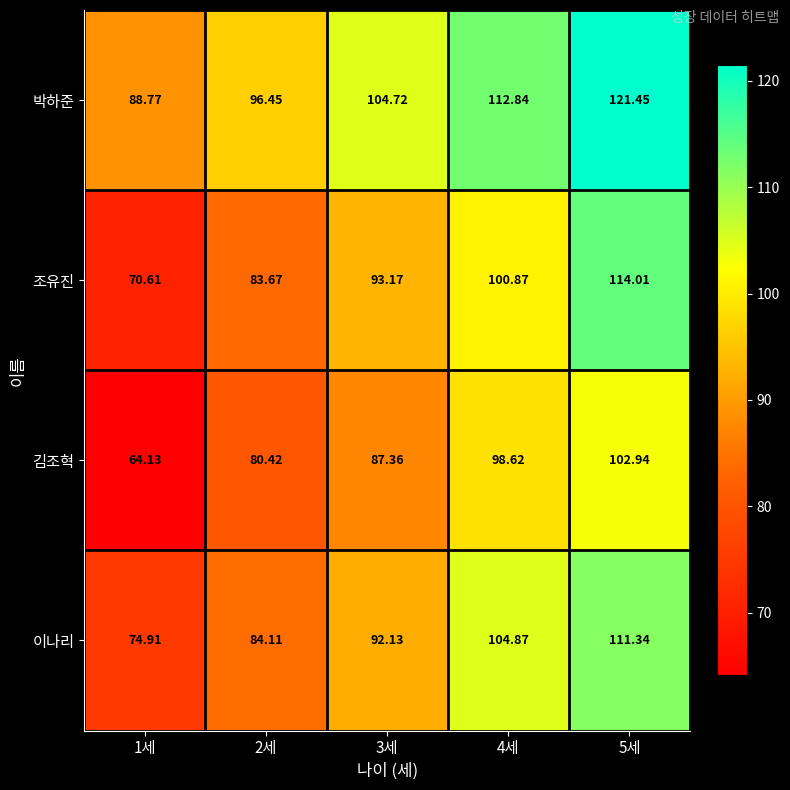

Is the value of 조유진 at 1세 greater than the value of 김조혁 at 4세?

No